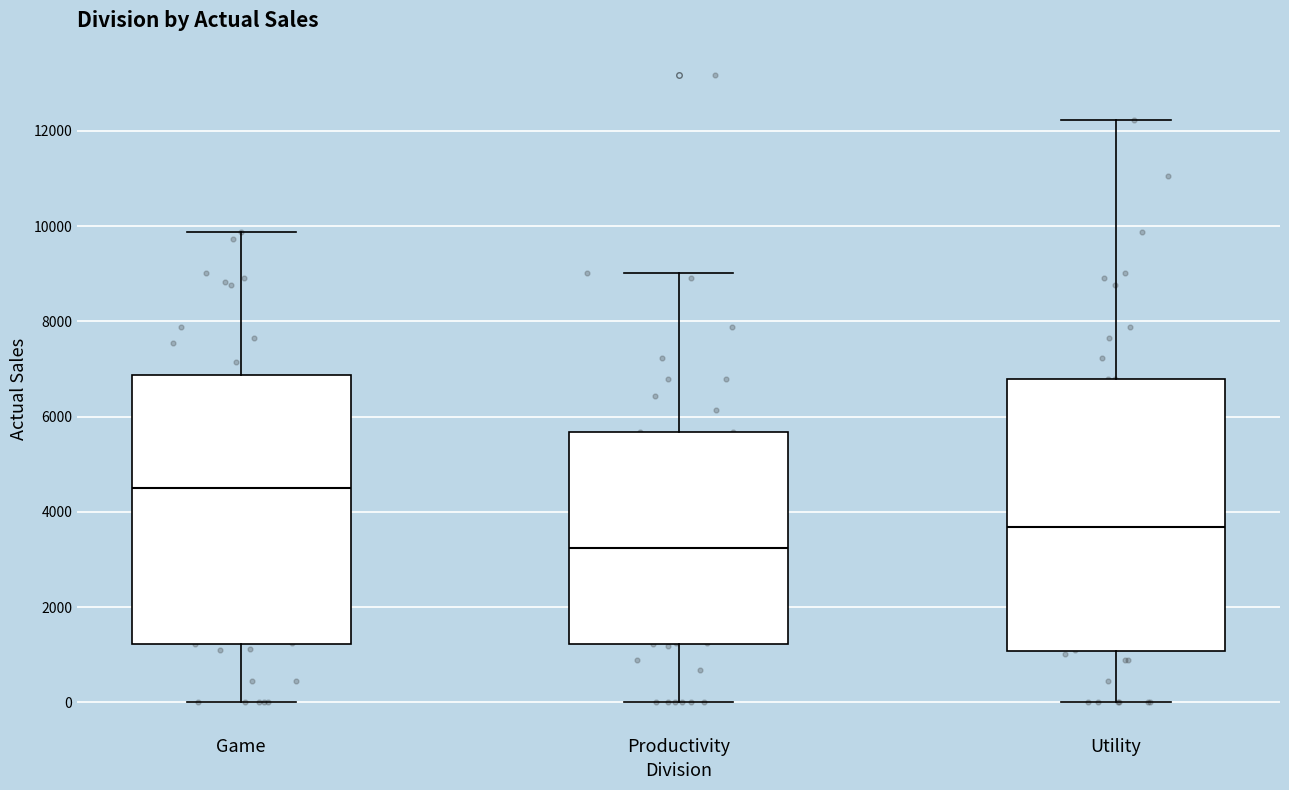

Where does the median line of the box for Game sit on the y-axis? The values are not printed on the chart, so give them approximately, as read against the axis.

4400